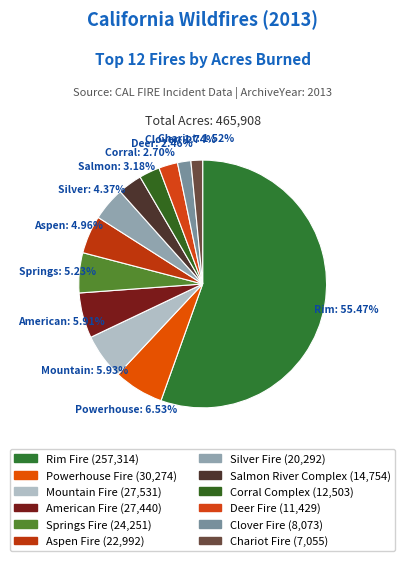

Which category accounts for the majority?

Rim Fire